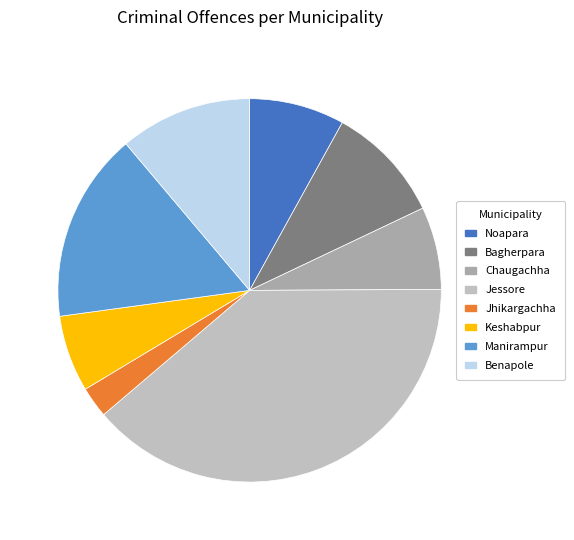

The Jhikargachha slice represents 8% of the pie. True or false?

False